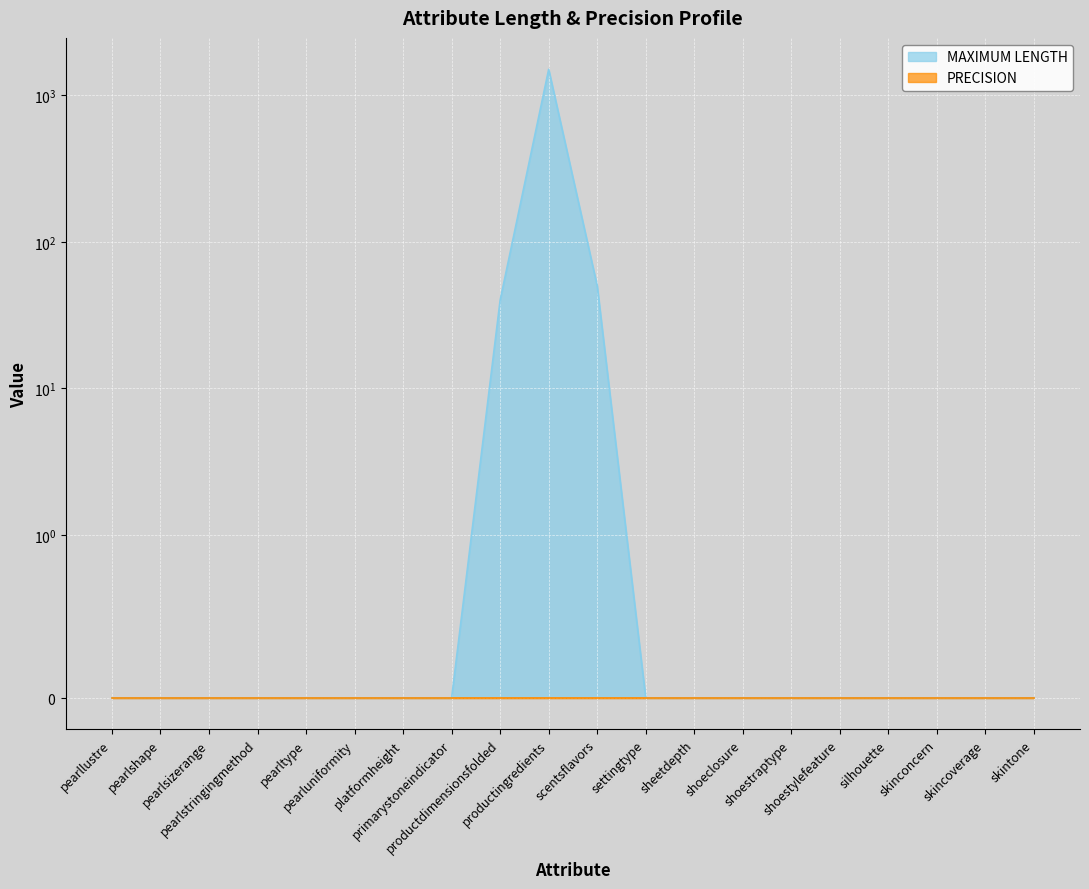

True or false: the data shows 532 at pearlstringingmethod.

False